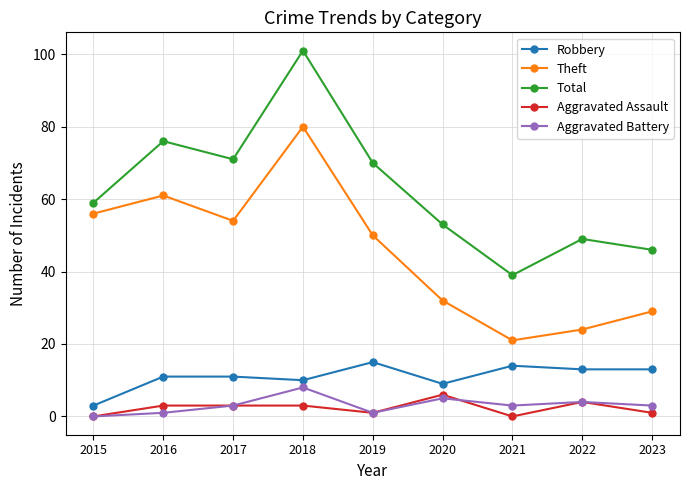

Which category has the highest value across all series?

2018